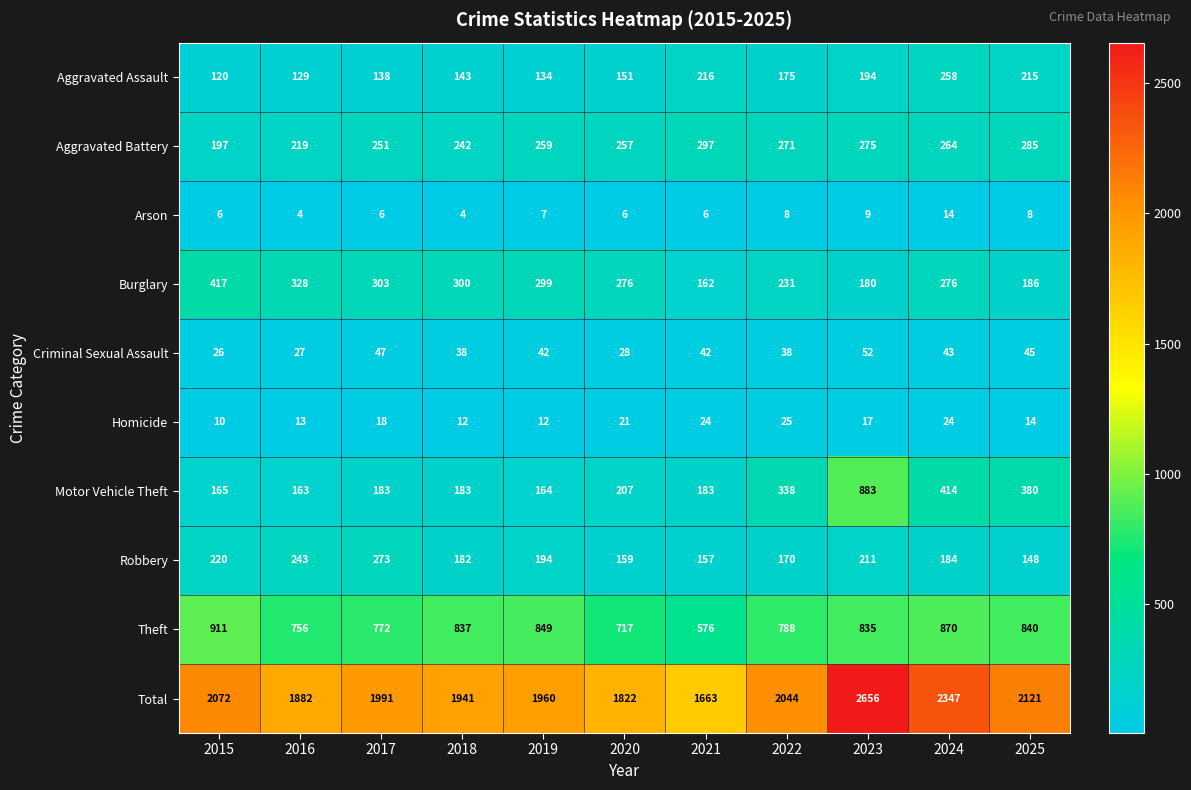

What is the difference between the second highest and second lowest values in the Arson series?

5